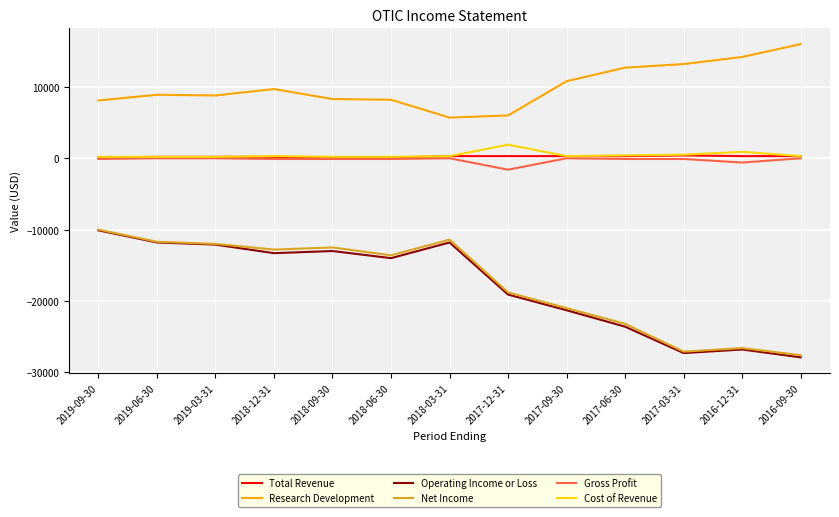

Where does the Gross Profit series first go above -100?

2019-06-30